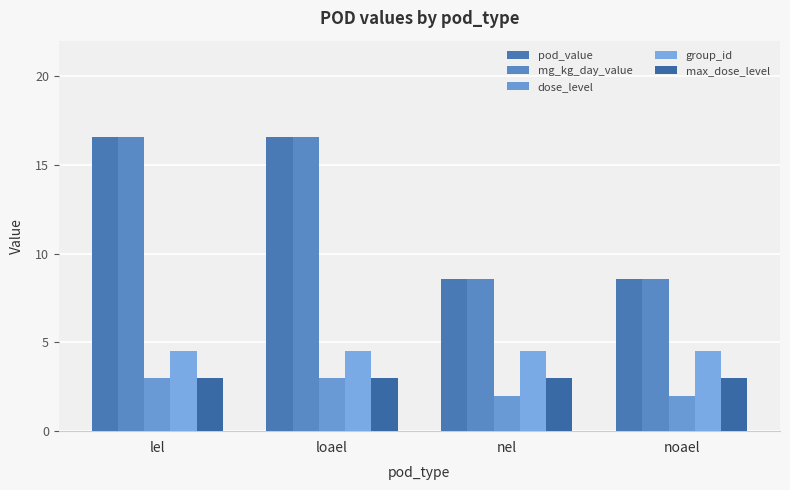

What is the value of the pod_value bar at the 2nd from the left?

16.6